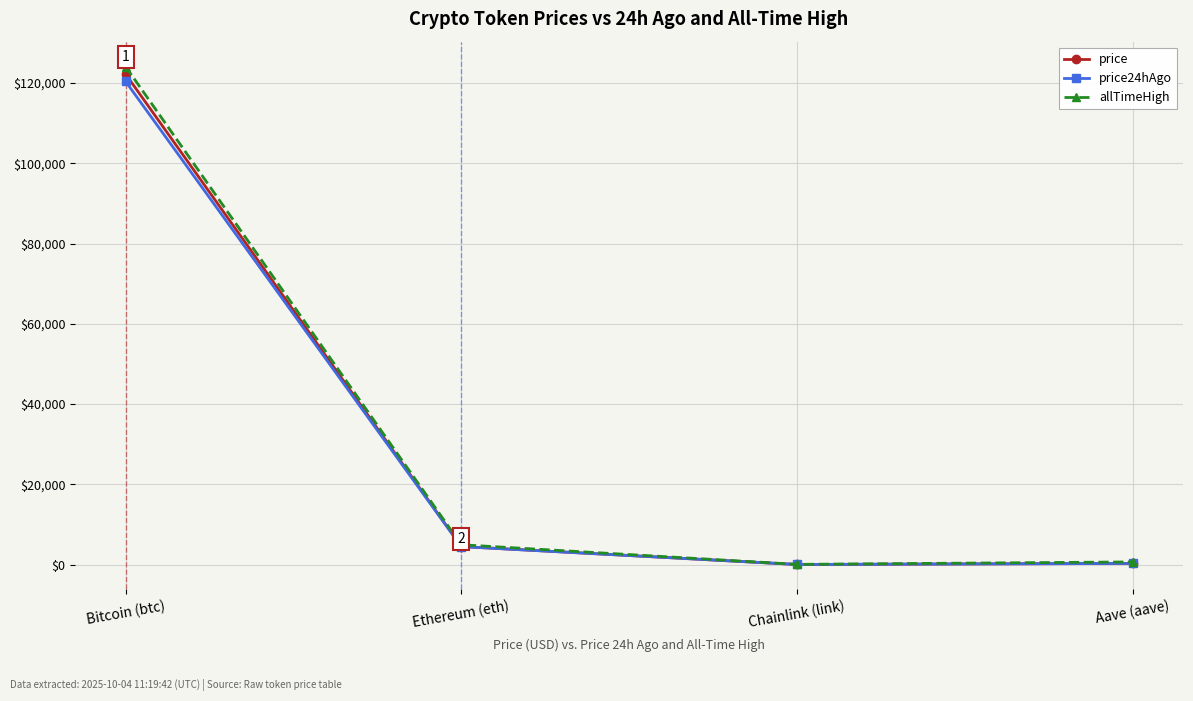

At which category does the chart reach its peak across all series?

Bitcoin (btc)